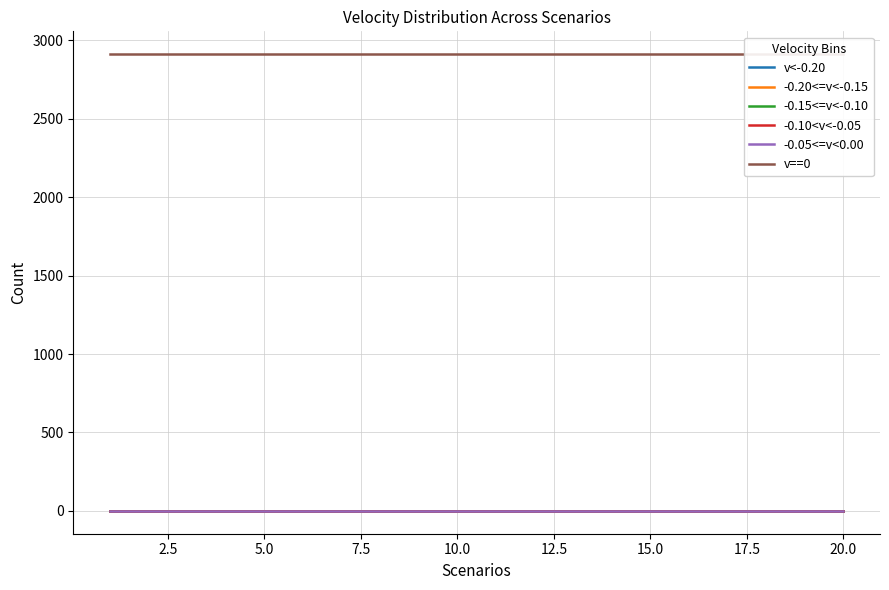

True or false: v==0 and -0.20<=v<-0.15 intersect in this chart.

False